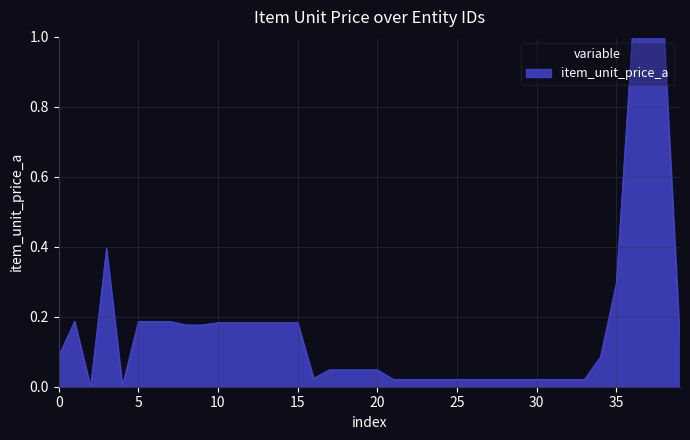

What is the greatest value displayed?

1.0